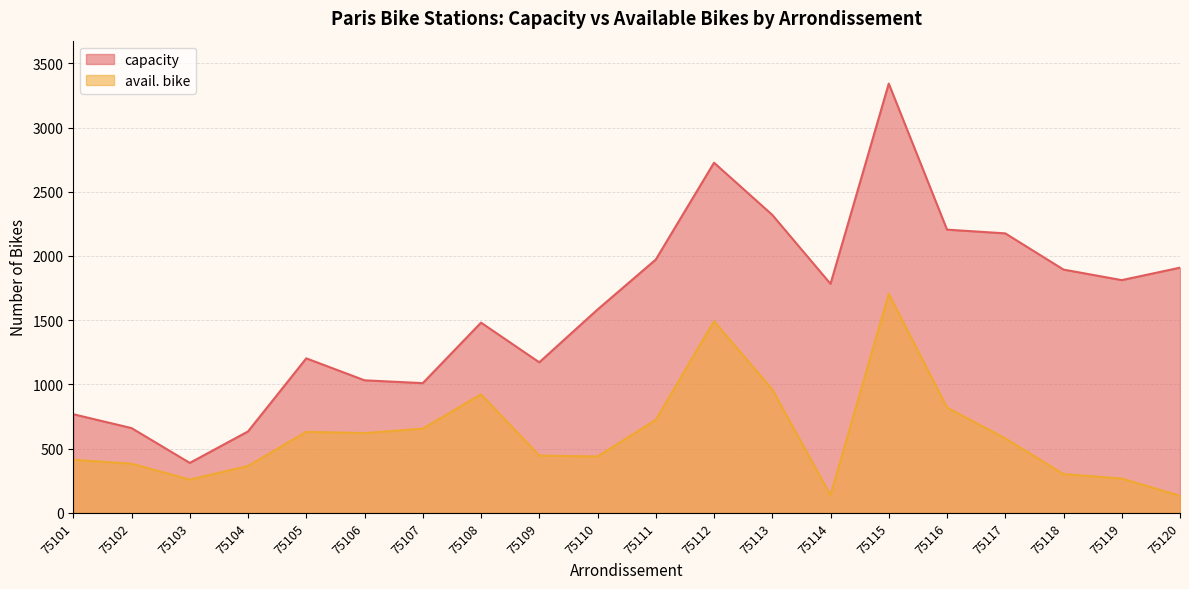

At which category is the sum across all series the highest?

75115